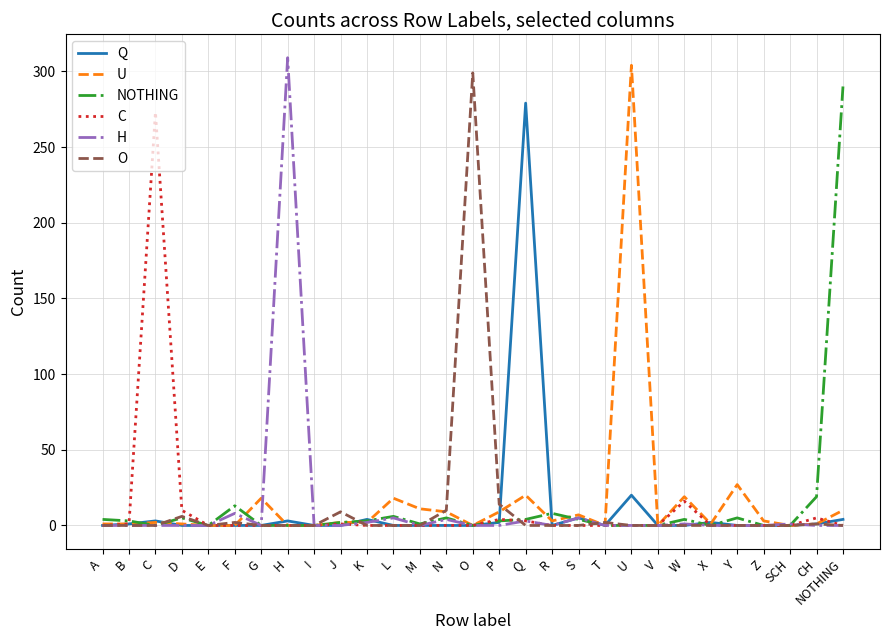

True or false: C has a value of -110 at T.

False